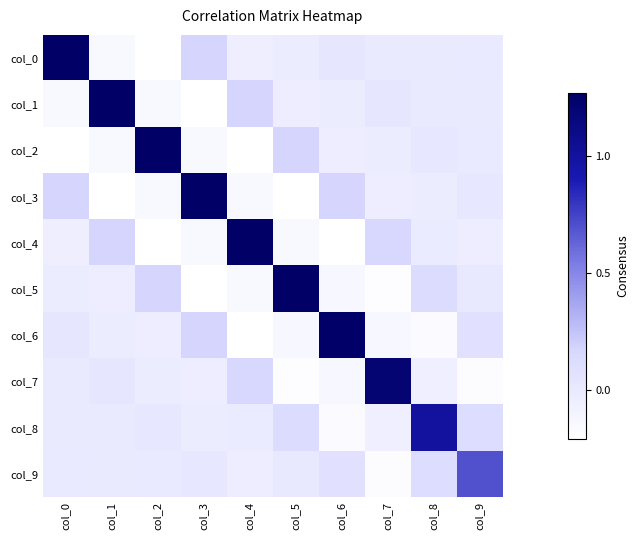

What is the total value across all series at col_9?

0.7